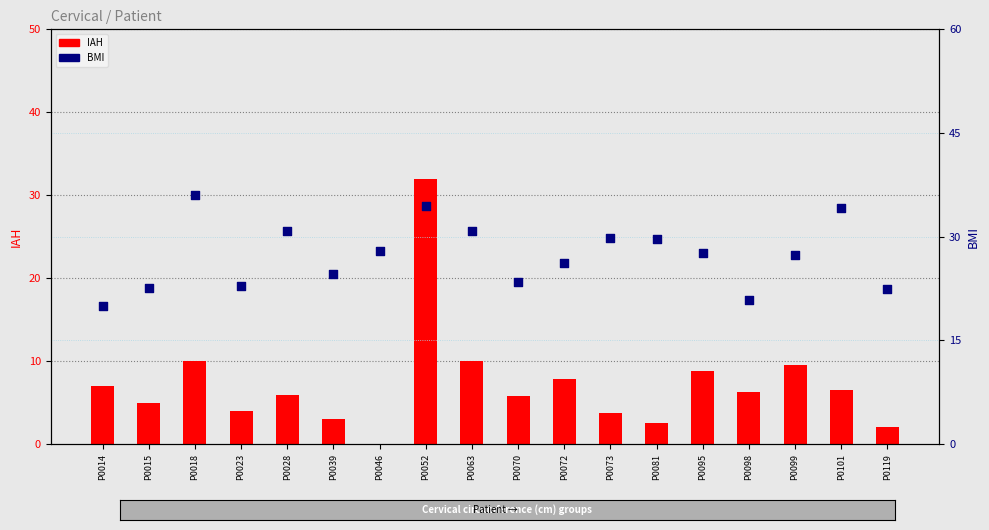

What is the total value across all series at P0070?

29.2